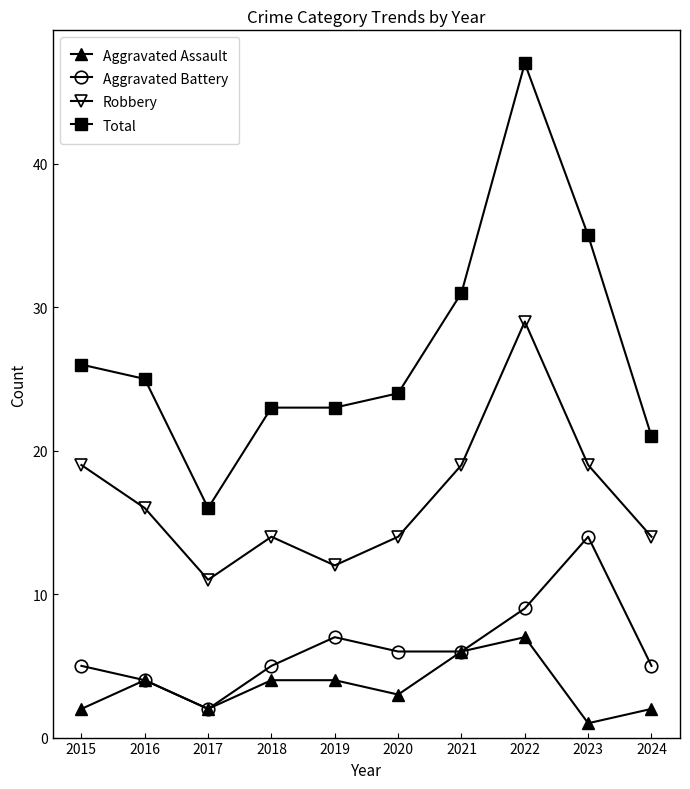

True or false: Aggravated Battery has more than 1 points higher than both neighbors.

True